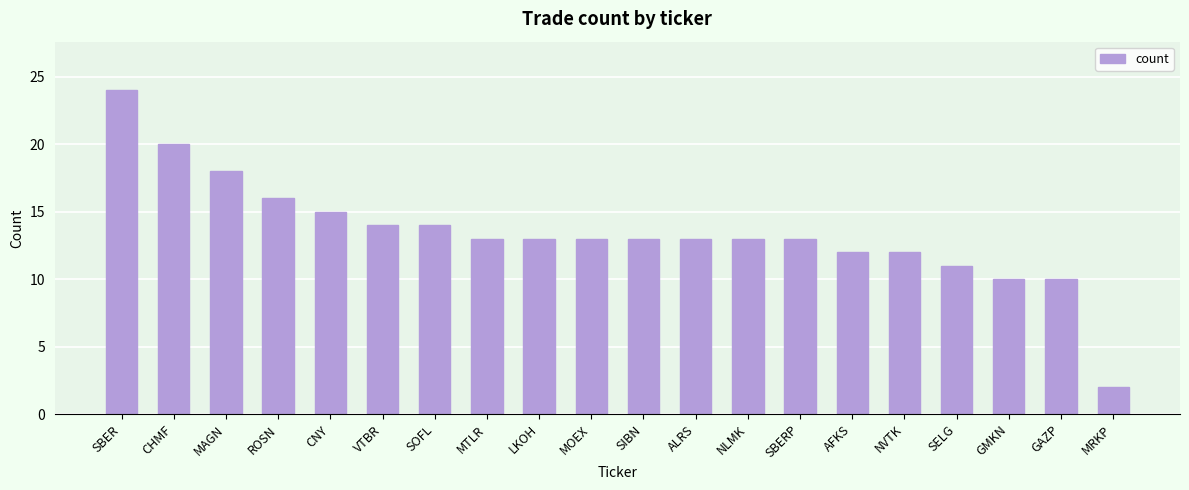

Reading right to left, extract all data points from this chart.

2	10	10	11	12	12	13	13	13	13	13	13	13	14	14	15	16	18	20	24